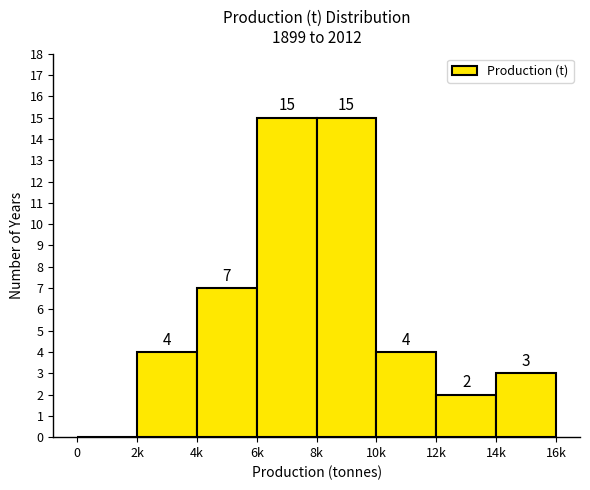

Reading left to right, what are all the values shown in this chart?

0=0	2k=4	4k=7	6k=15	8k=15	10k=4	12k=2	14k=3